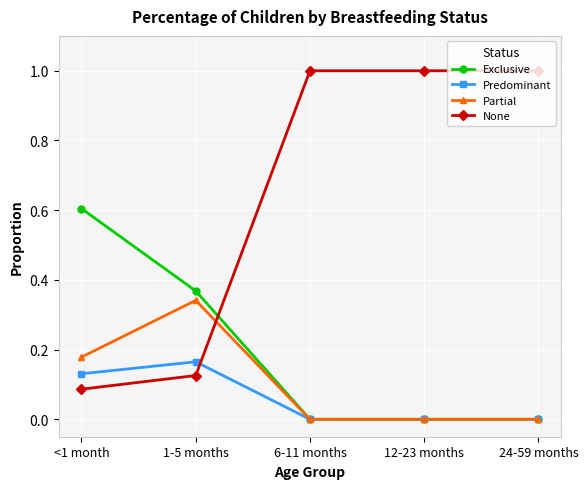

True or false: Exclusive has a value of 0.7 at 1-5 months.

False